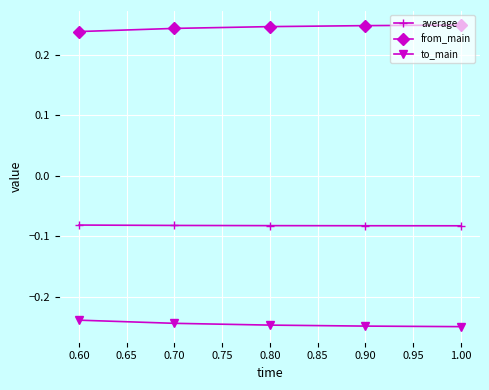

What is the label of the 3rd point from the left?

0.80